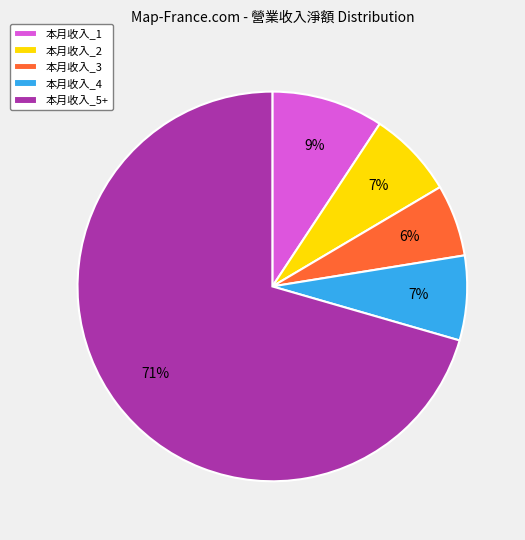

Combined, do 本月收入_1 and 本月收入_3 account for over 50%?

No